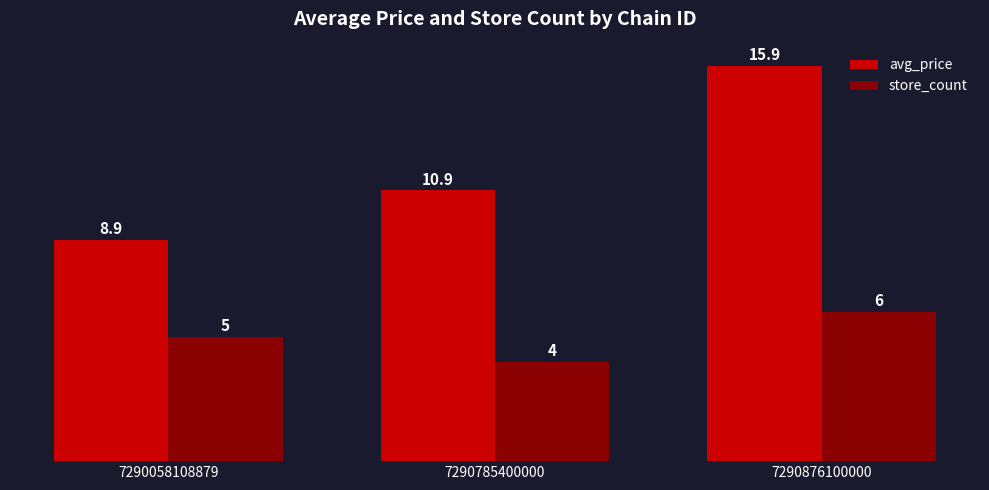

What is the value of the avg_price bar at the 3rd from the left?

15.9